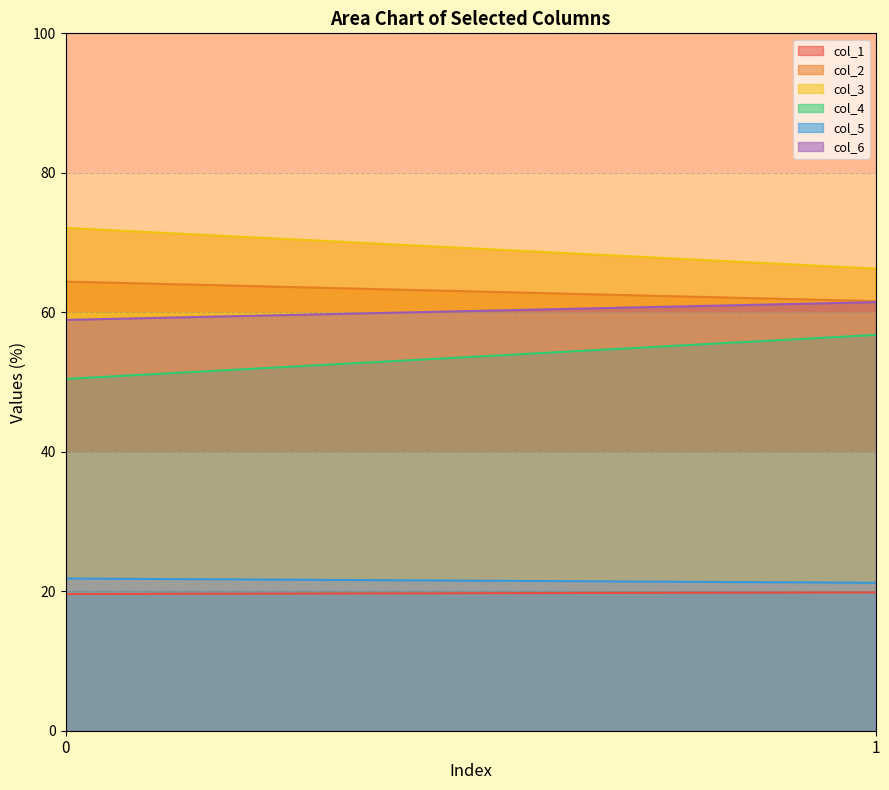

Between 0 and 1, which series saw the biggest shift?

col_4